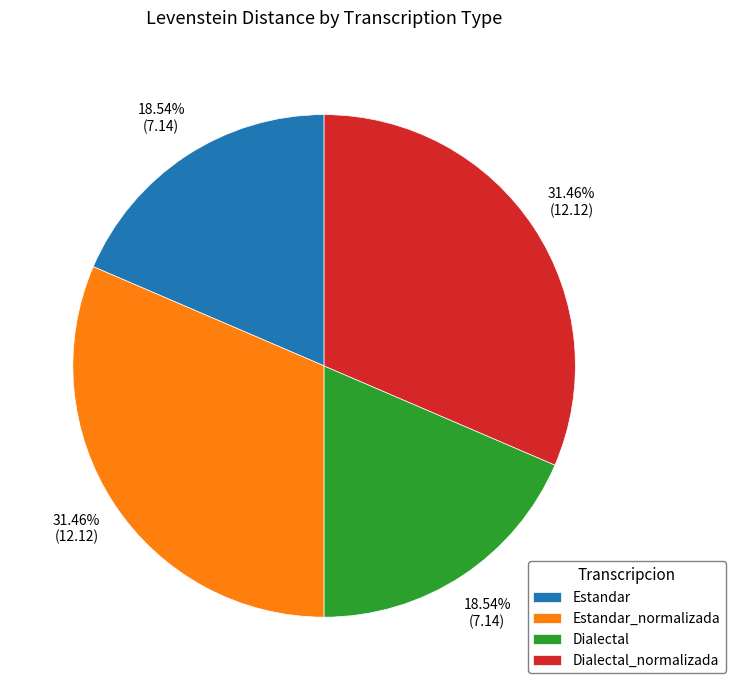

Which has a higher value, Estandar_normalizada or Dialectal?

Estandar_normalizada